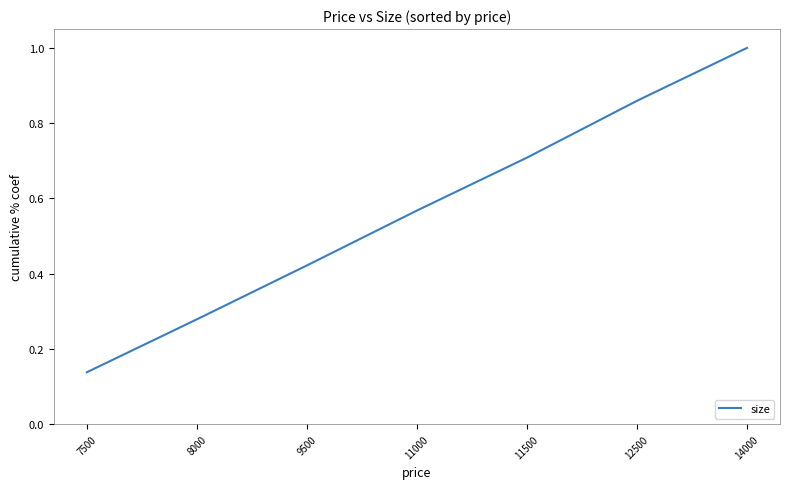

The value at 14000 is 1.7. True or false?

False